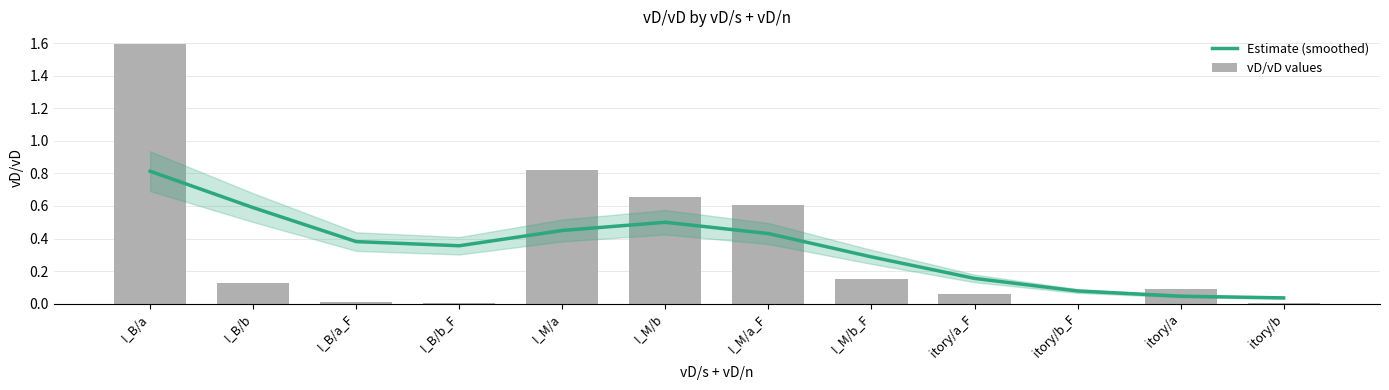

Is it true that Estimate (smoothed) equals 0.4 at I_M/a?

True